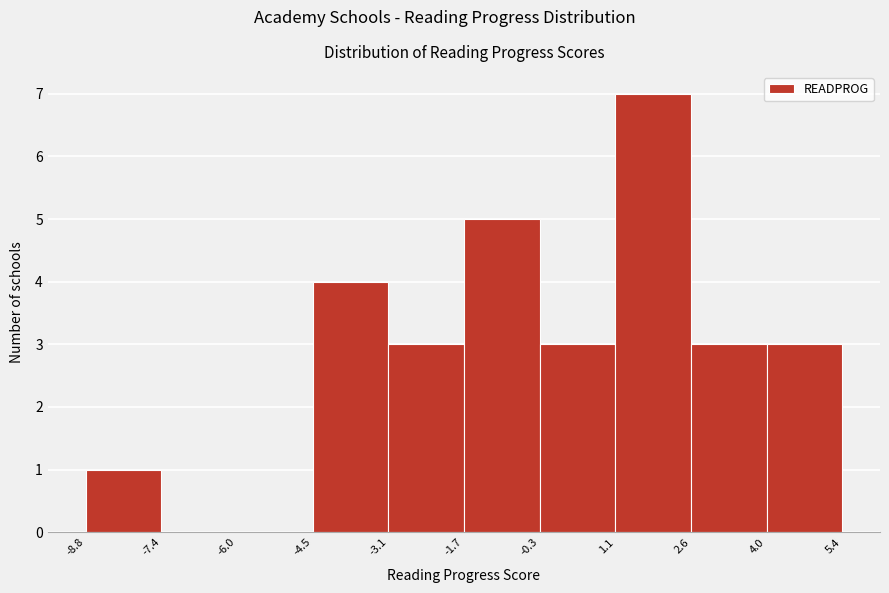

What is the height of the bar covering -4.5 to -3.1 on the x-axis? The values are not printed on the chart, so give them approximately, as read against the axis.

4